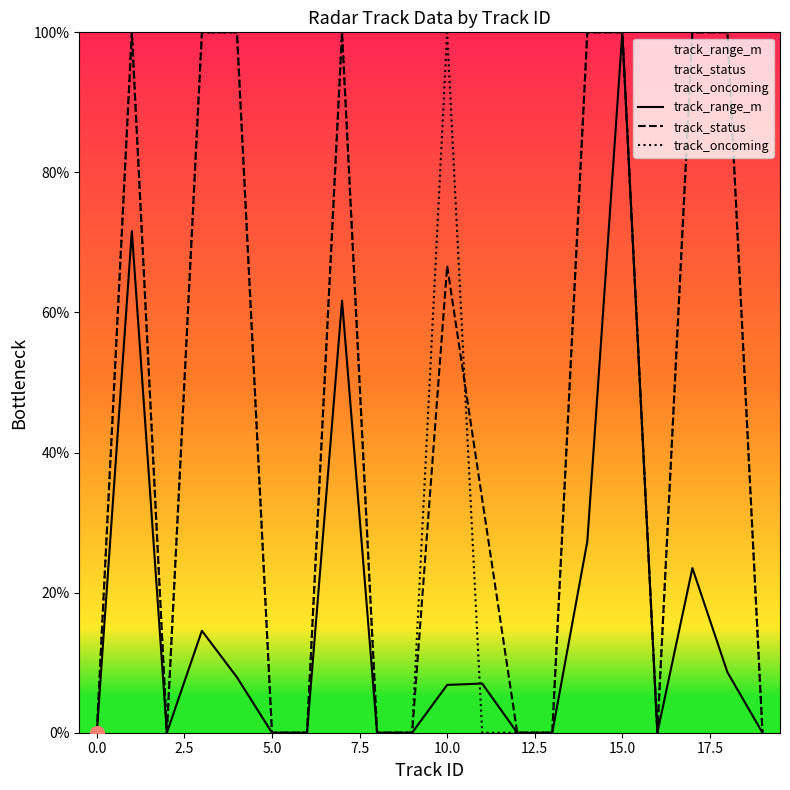

What is the sum of all track_status values?

900.0